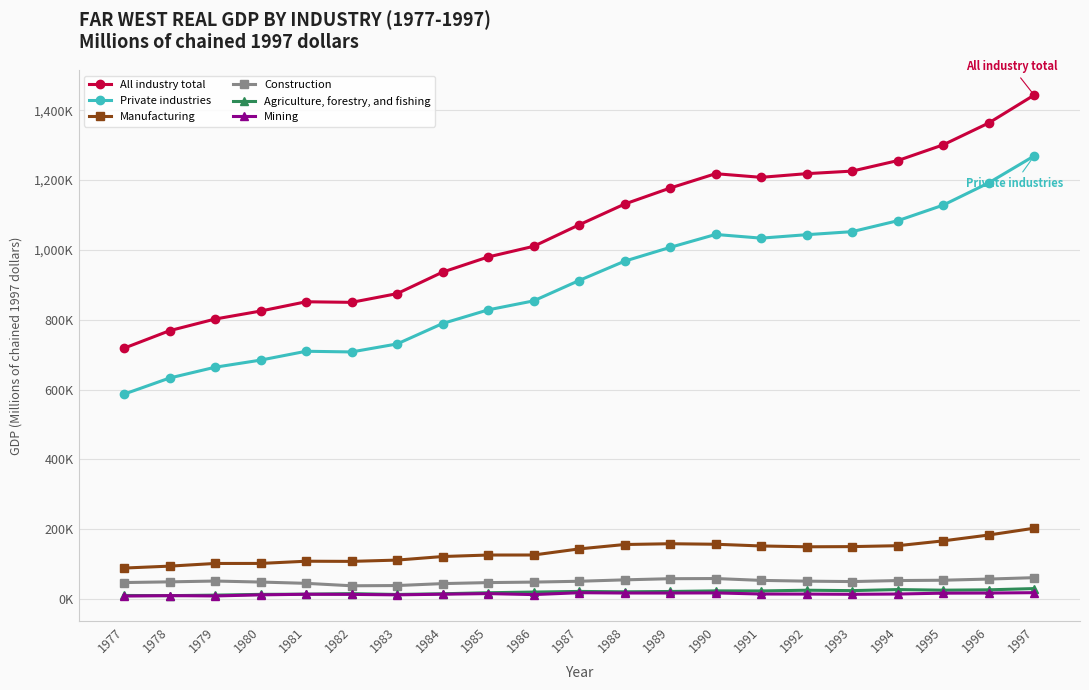

Does the chart have visible grid lines?

Yes